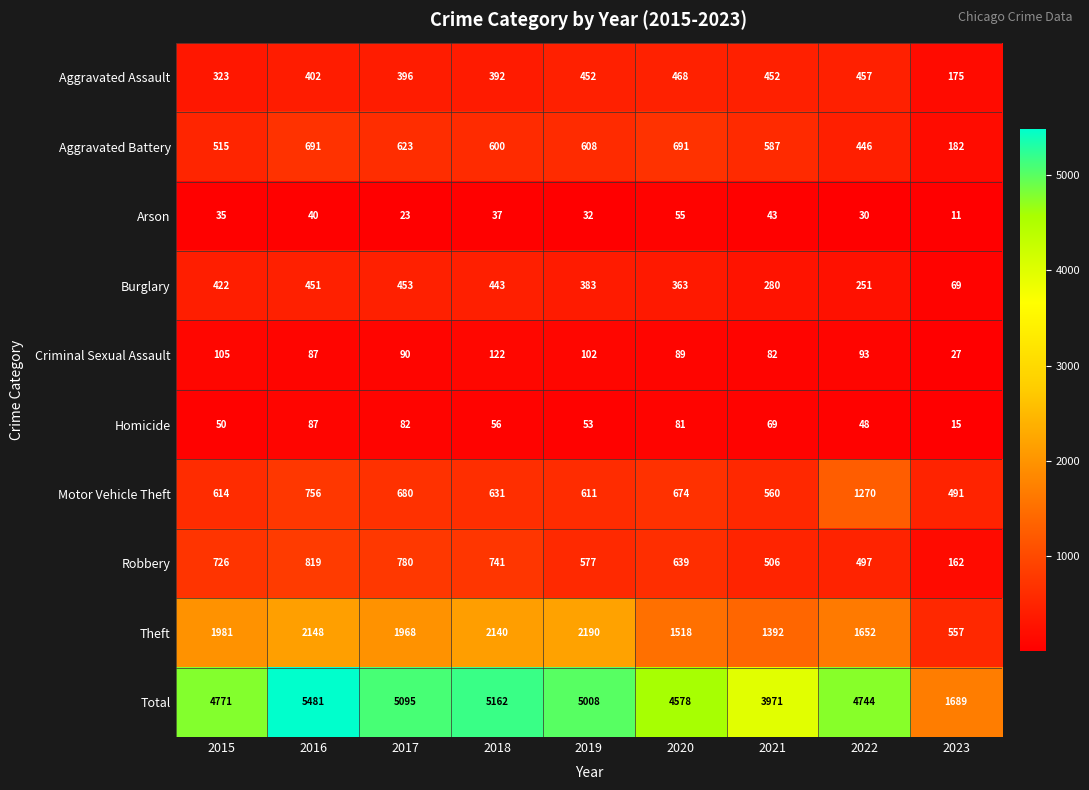

What is the difference between the highest and lowest values at 2018?

5125